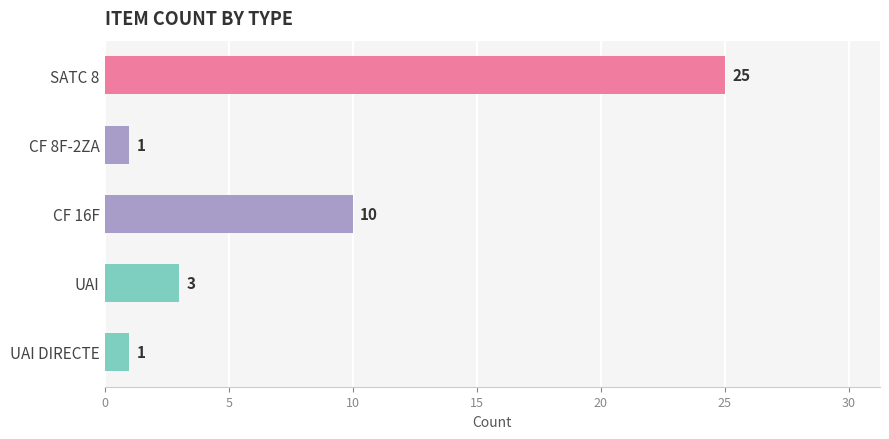

What is the maximum value shown in the chart?

25